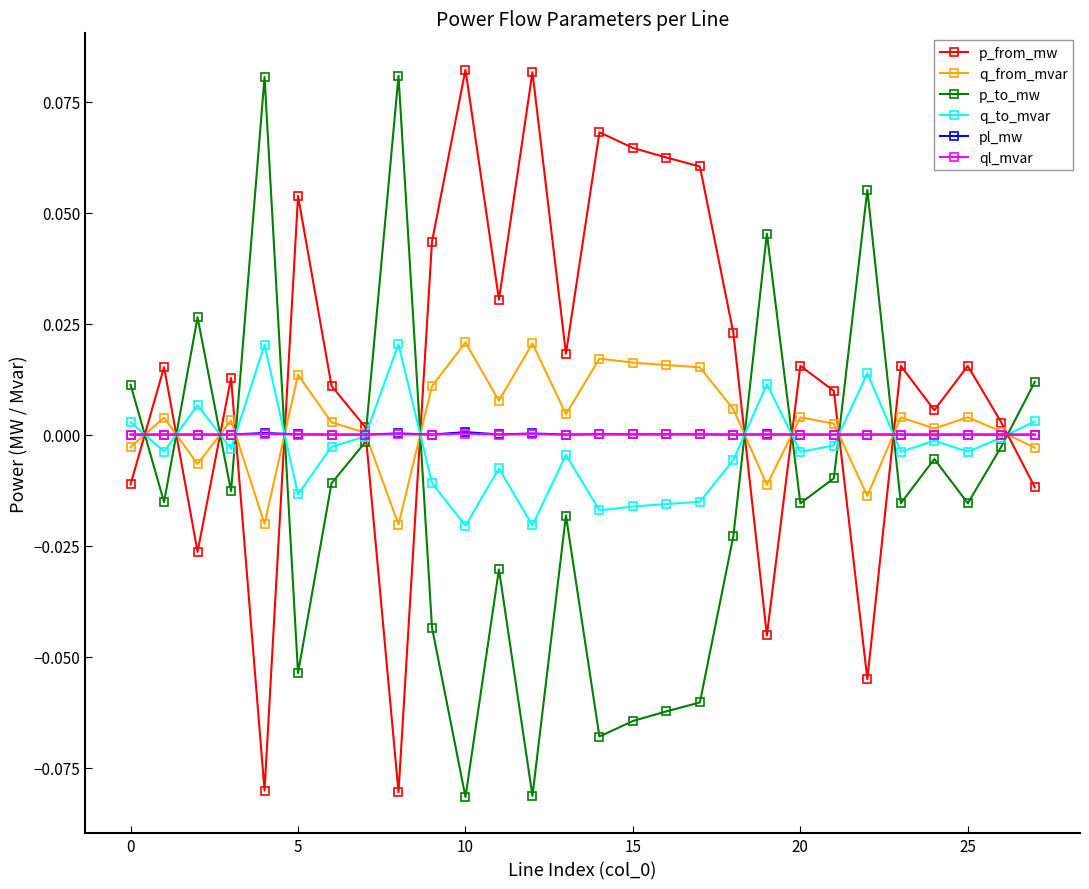

True or false: pl_mw has more than 2 points higher than both neighbors.

True